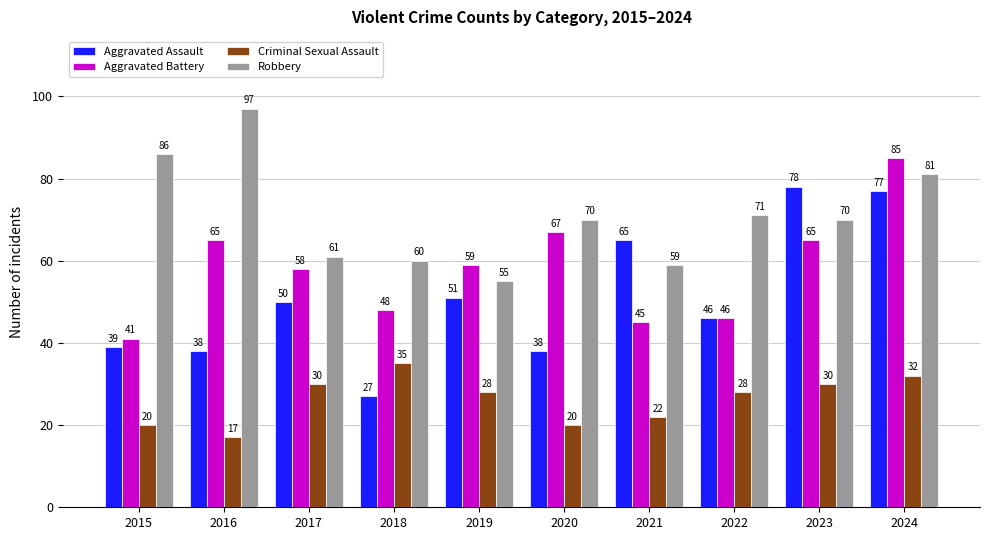

What are all the series names shown in the legend?

Aggravated Assault, Aggravated Battery, Criminal Sexual Assault, Robbery